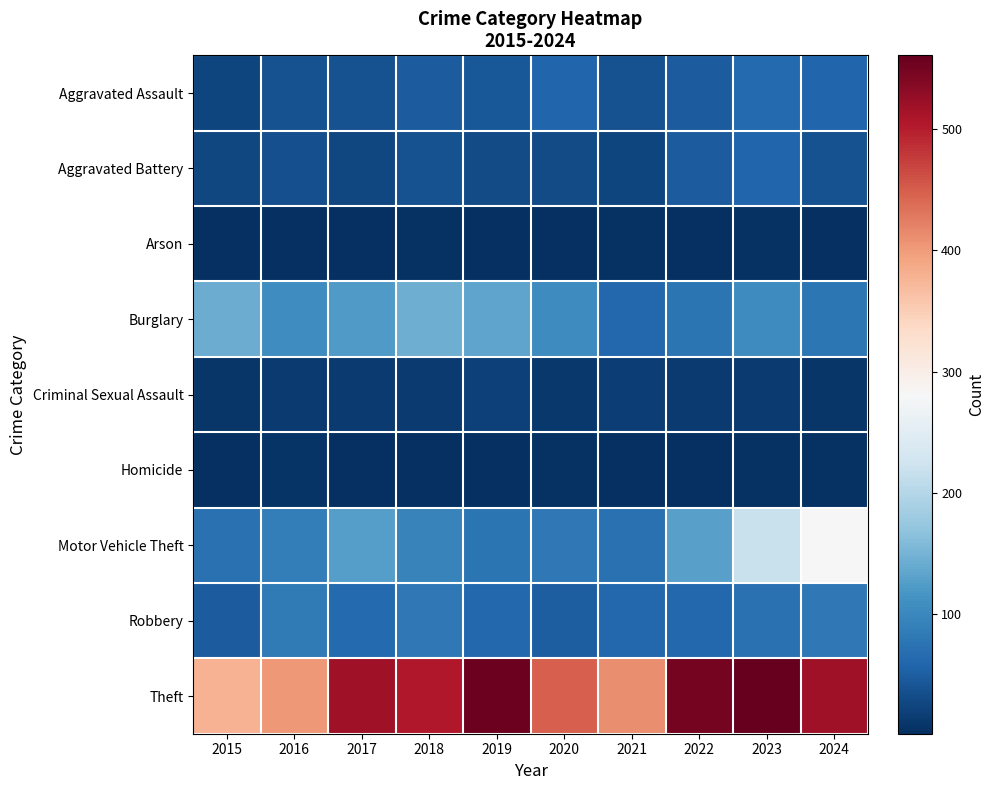

Which category has the highest value across all series?

2023